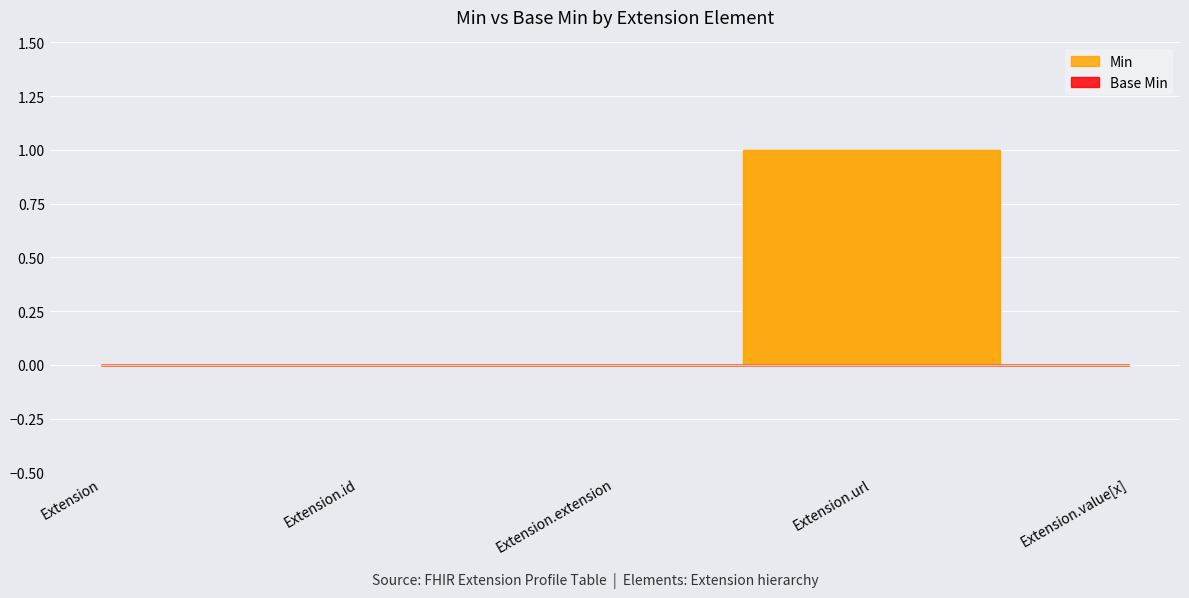

Which series has the largest total across all categories?

Base Min